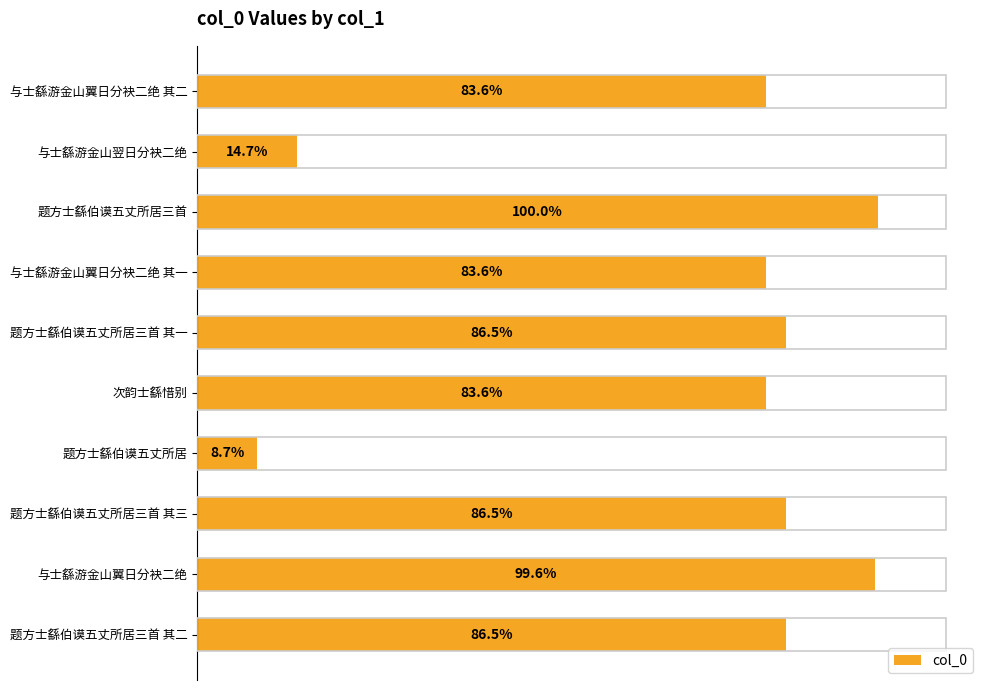

Rank the categories by value from highest to lowest.

题方士繇伯谟五丈所居三首, 与士繇游金山翼日分袂二绝, 题方士繇伯谟五丈所居三首 其一, 题方士繇伯谟五丈所居三首 其二, 题方士繇伯谟五丈所居三首 其三, 次韵士繇惜别, 与士繇游金山翼日分袂二绝 其一, 与士繇游金山翼日分袂二绝 其二, 与士繇游金山翌日分袂二绝, 题方士繇伯谟五丈所居